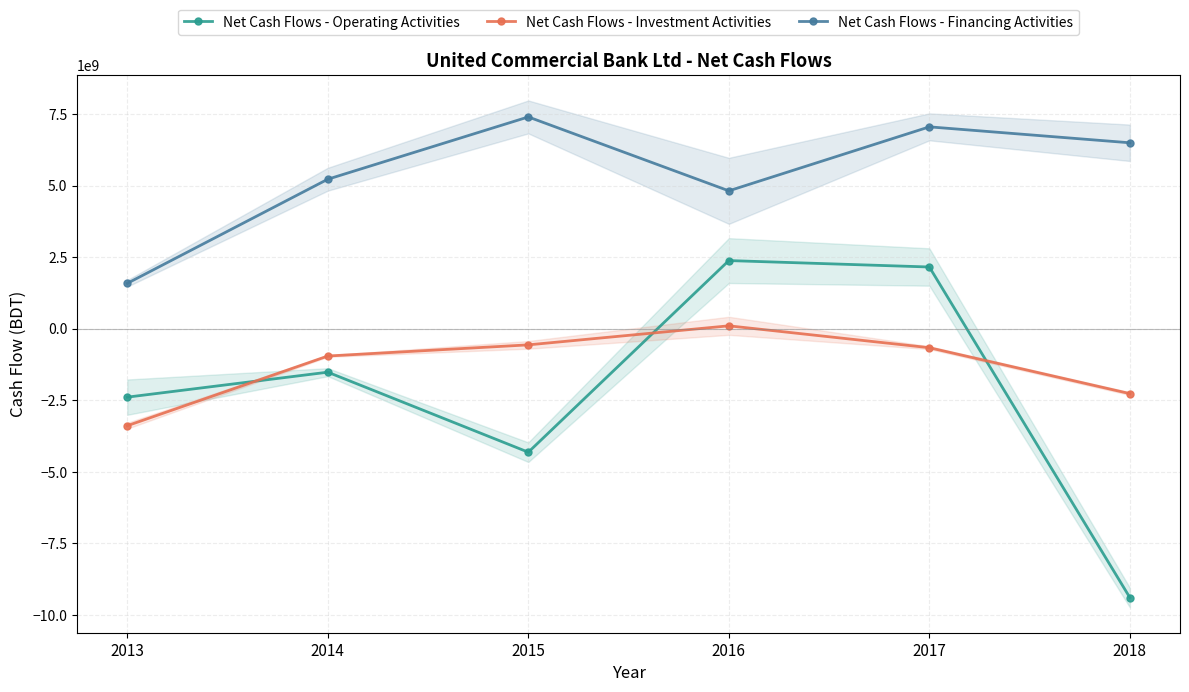

True or false: Net Cash Flows - Financing Activities and Net Cash Flows - Operating Activities cross at least once.

False